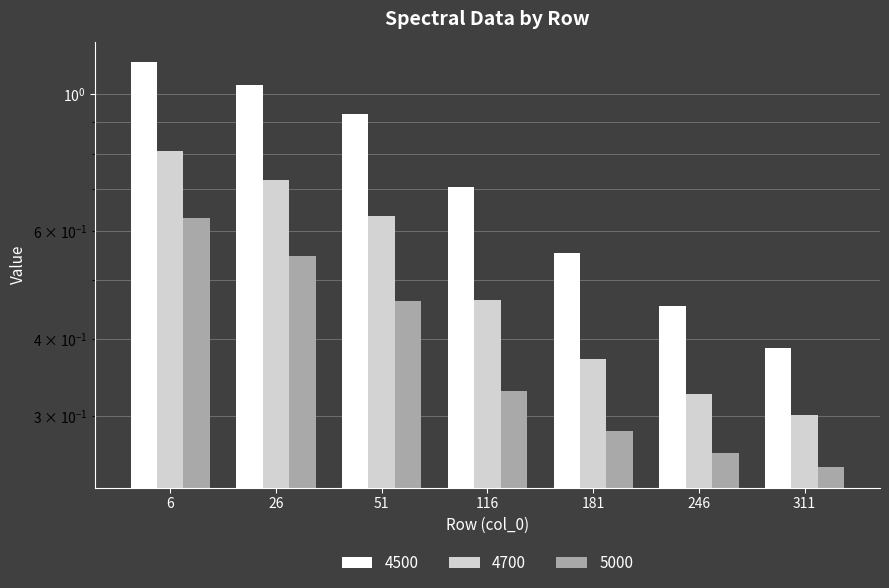

What is the minimum value shown in the chart?

0.2